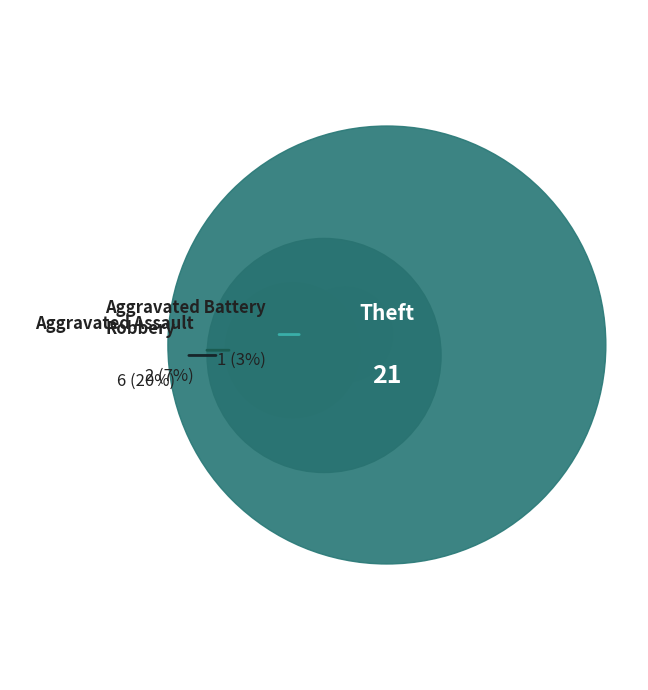

Approximately how many times larger is the value at Robbery compared to Aggravated Assault?

3.0